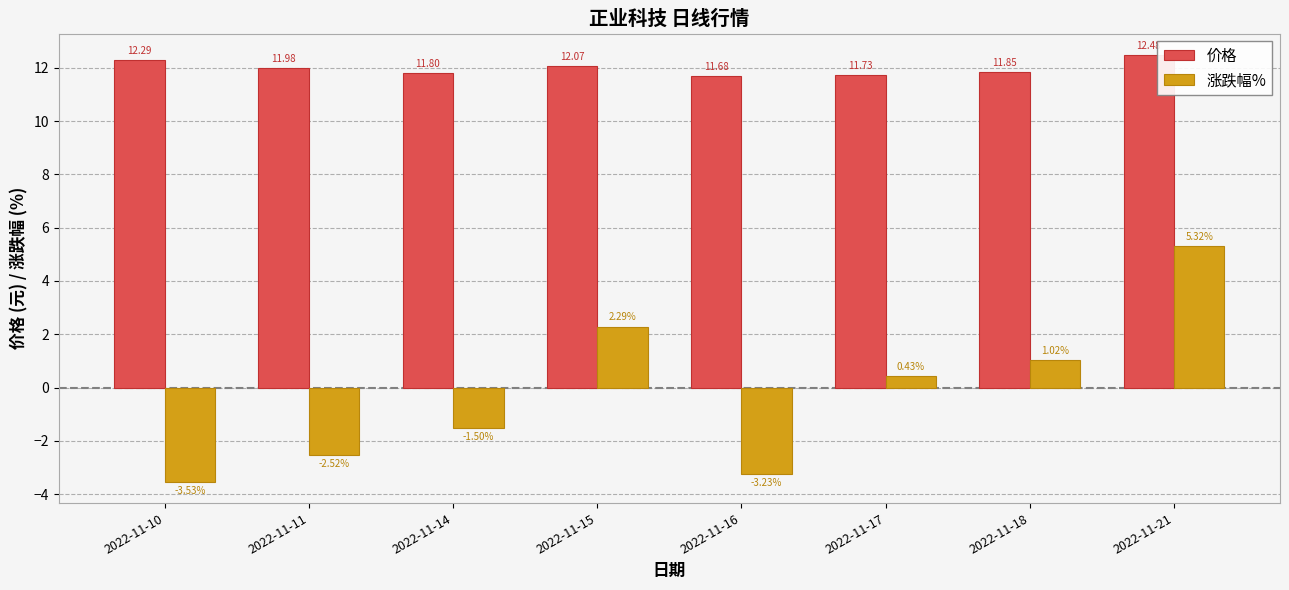

At how many categories does at least one series exceed 5?

8